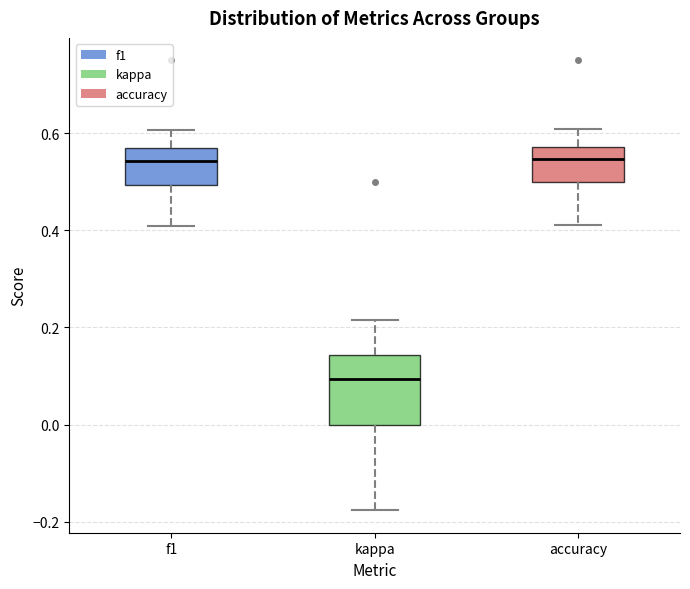

Reading left to right, read every box against the y-axis: the position of its median line, the range the box covers, and the ends of its whiskers. The values are not printed on the chart, so give them approximately, as read against the axis.

f1: median 0.54, box 0.50 to 0.58, whiskers 0.40 to 0.60
kappa: median 0.10, box 0.00 to 0.14, whiskers -0.18 to 0.22
accuracy: median 0.54, box 0.50 to 0.58, whiskers 0.42 to 0.60